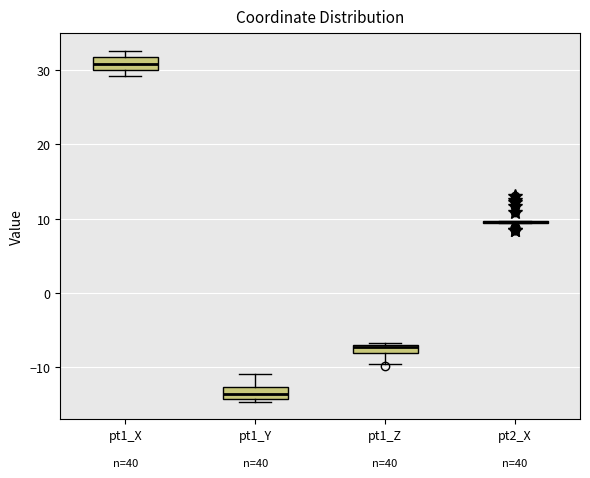

Where is the lower edge of the box for pt1_Y on the y-axis? The values are not printed on the chart, so give them approximately, as read against the axis.

-14